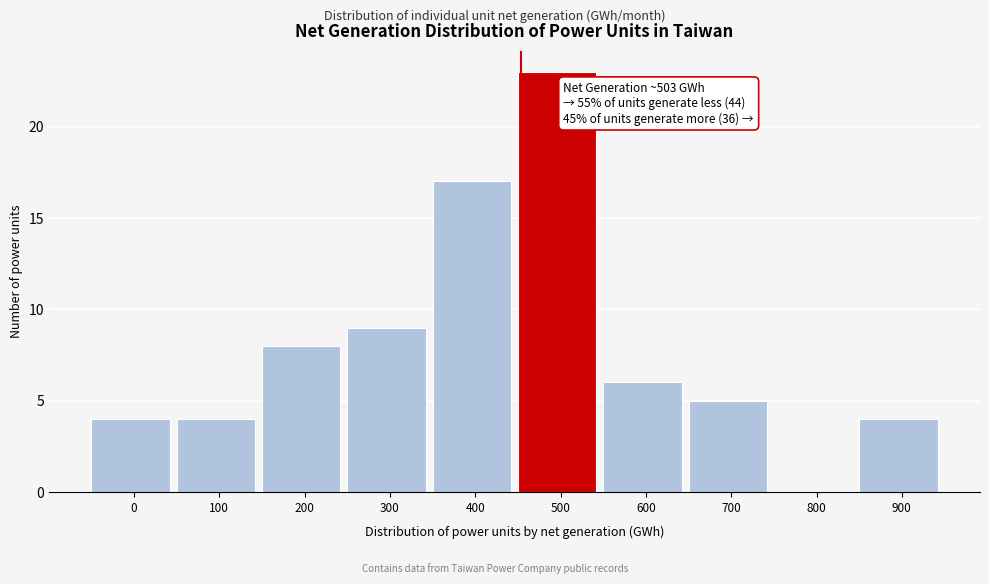

Reading left to right, extract all data points from this chart.

0=4	100=4	200=8	300=9	400=17	500=23	600=6	700=5	800=0	900=4